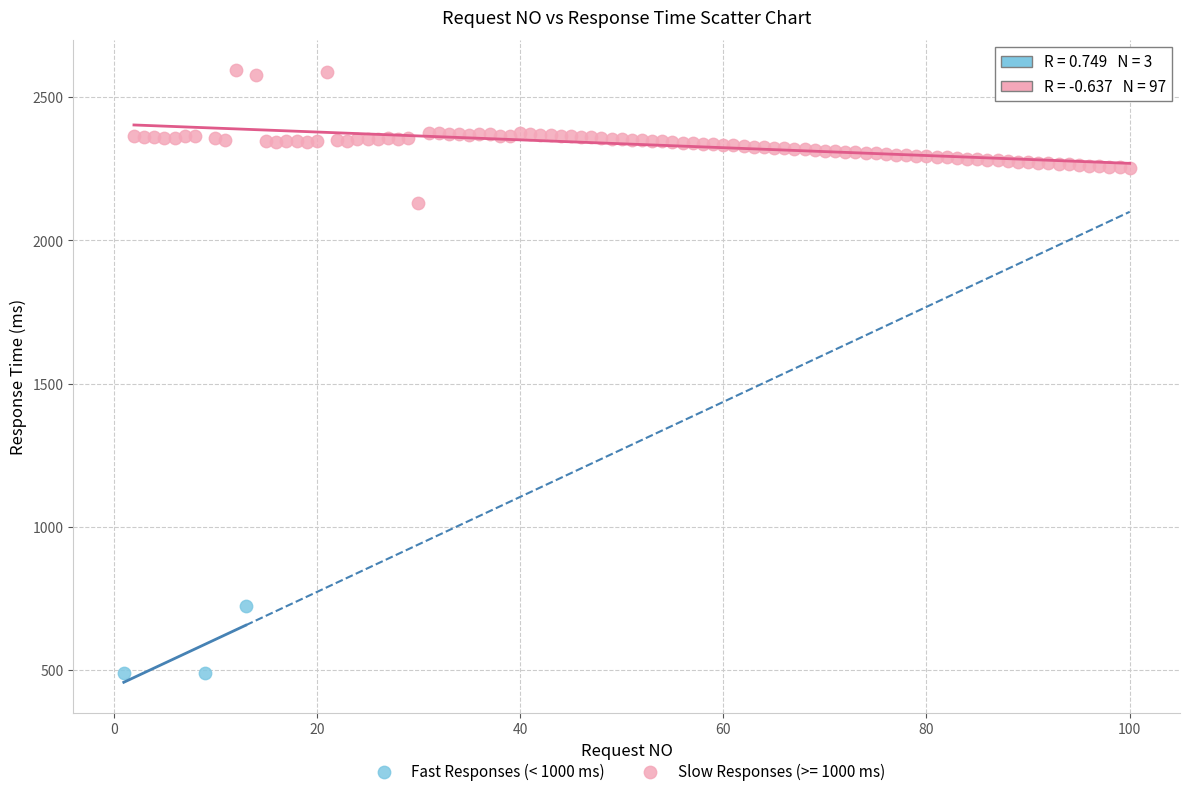

Which series reaches the maximum Y coordinate?

Slow Responses (>= 1000 ms)